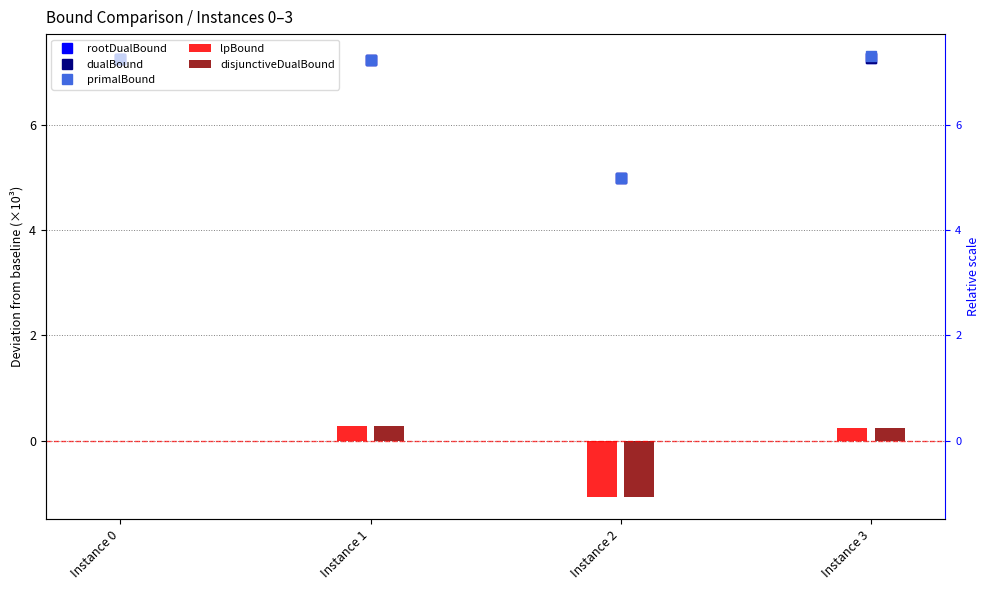

List the series in order of their peak value, lowest first.

lpBound, disjunctiveDualBound, rootDualBound, dualBound, primalBound